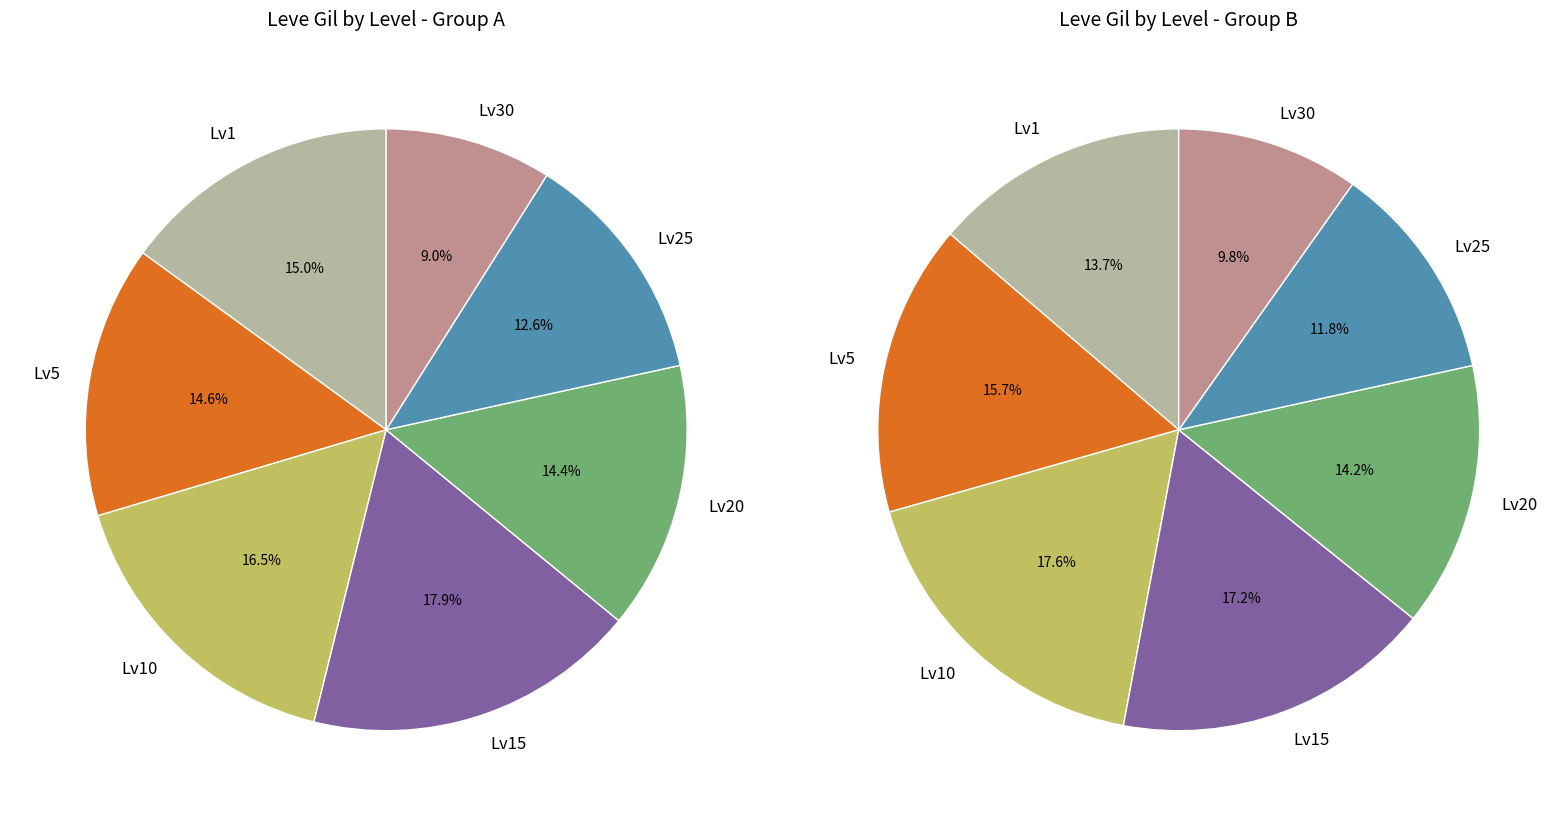

The Level 5-Maple Cane slice represents 1% of the pie. True or false?

False